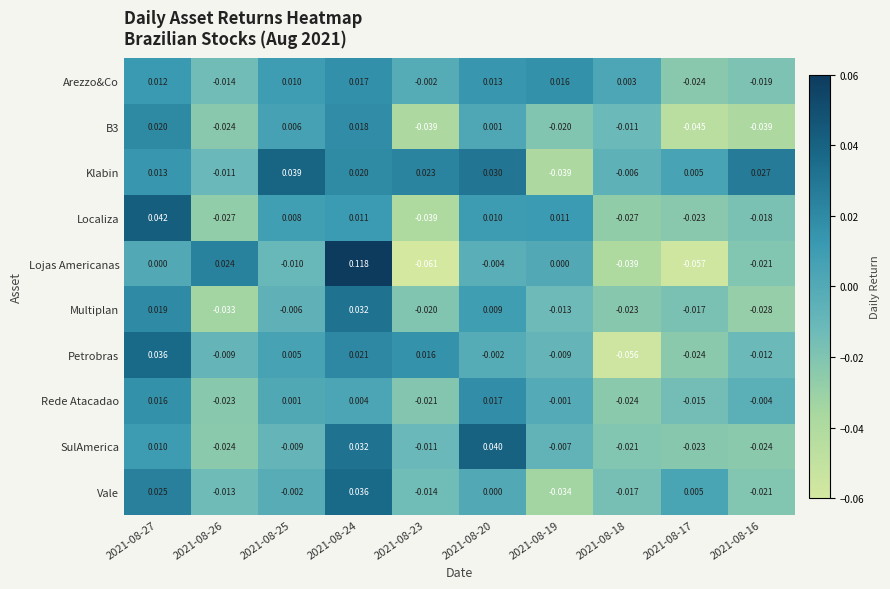

At which category does the chart reach its peak across all series?

2021-08-24